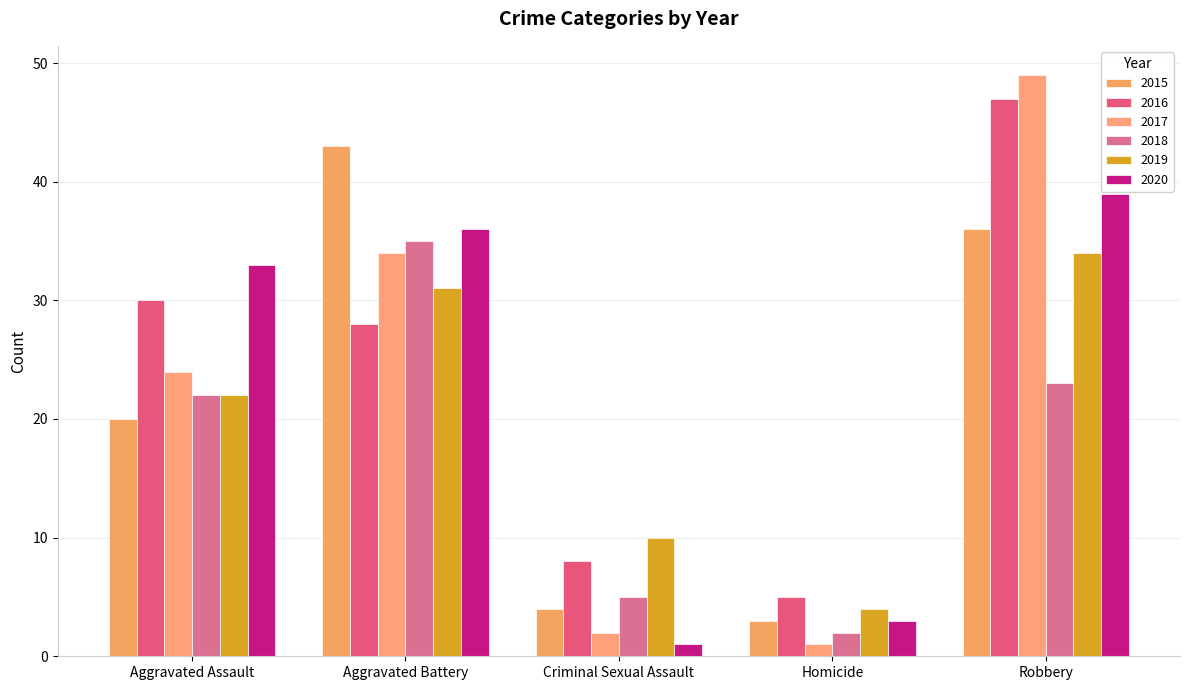

What is the label of the 5th bar from the left?

Robbery